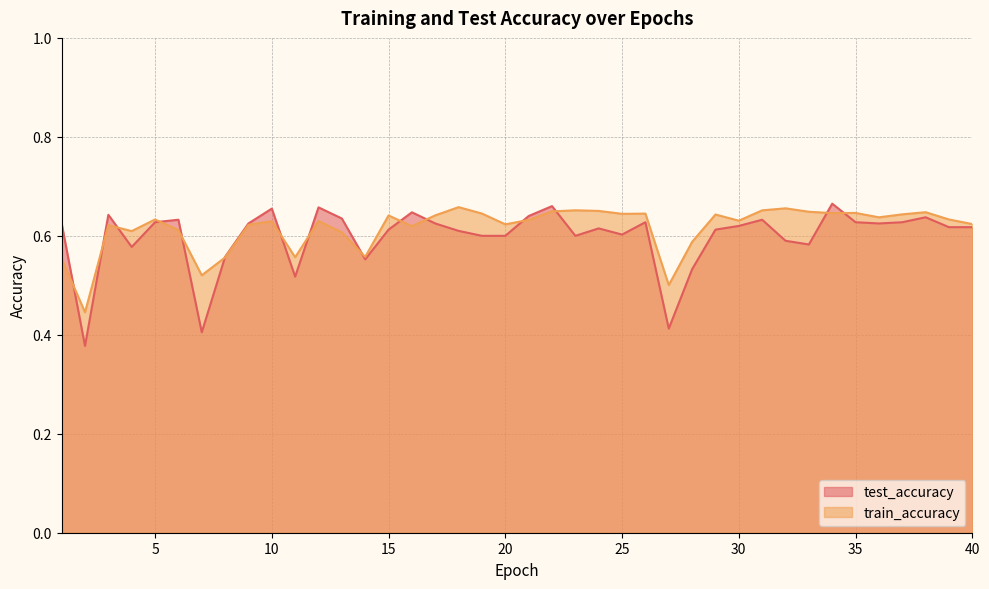

What are all the series names shown in the legend?

test_accuracy, train_accuracy